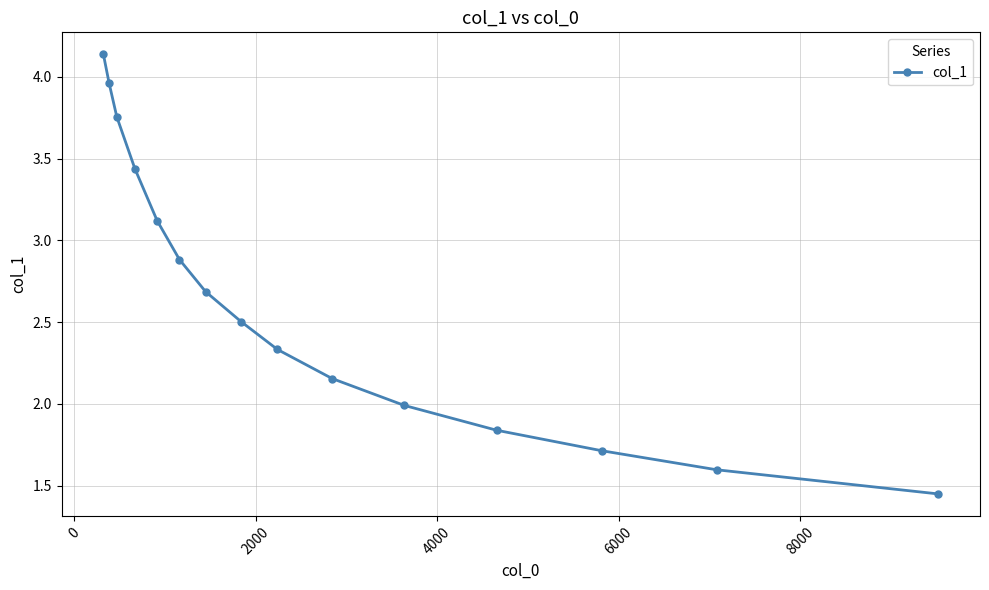

What is the value of the 11th point from the left?

2.0